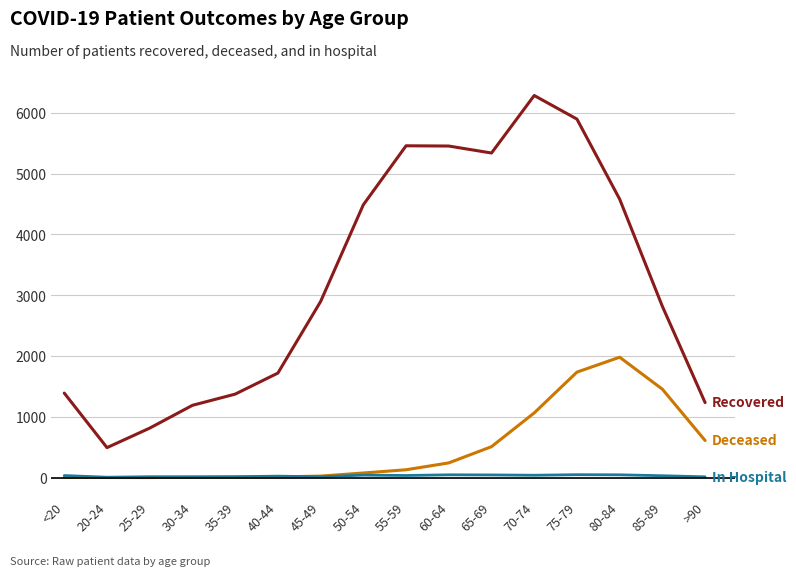

What is the greatest value displayed?

6285